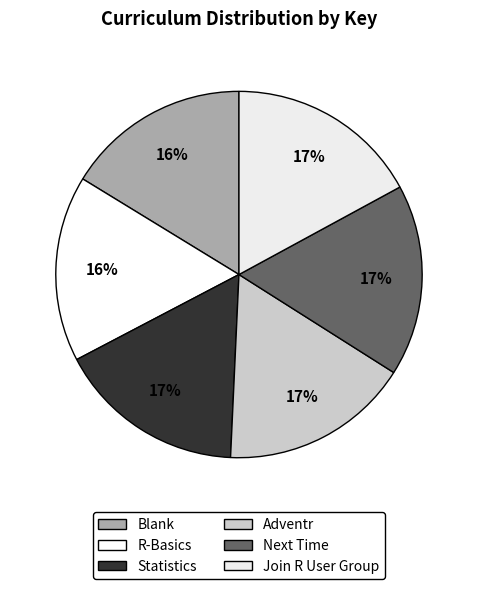

What percentage is the Blank slice, to the nearest percent?

16%